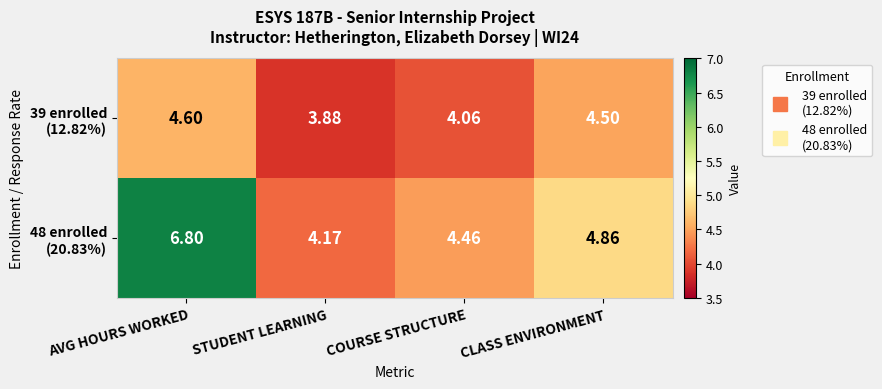

At which category does the chart reach its minimum across all series?

STUDENT LEARNING